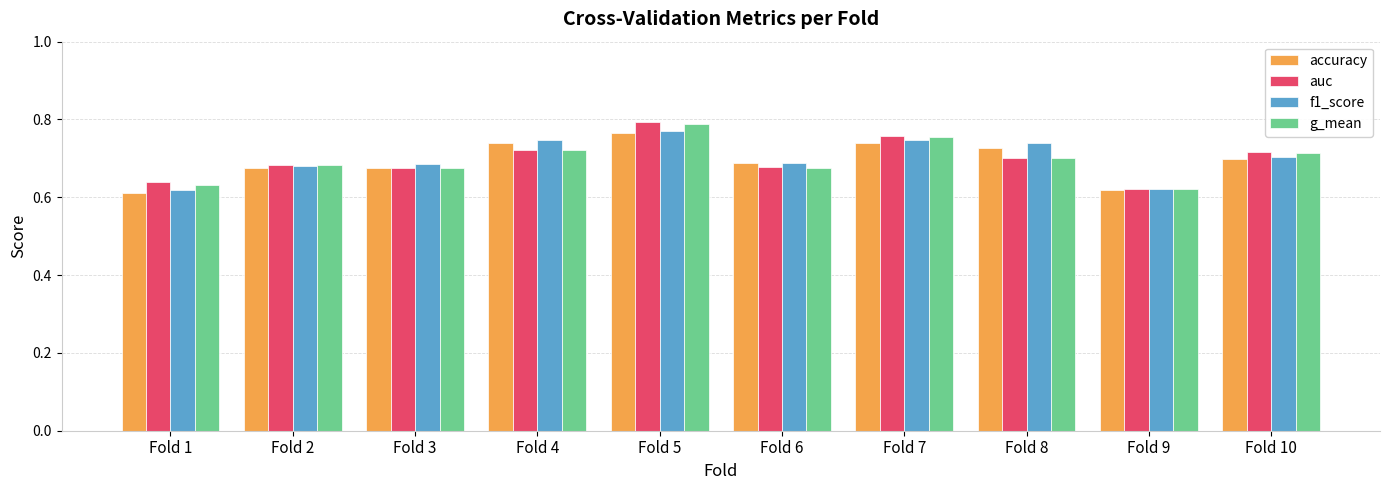

How many groups of bars are there?

10